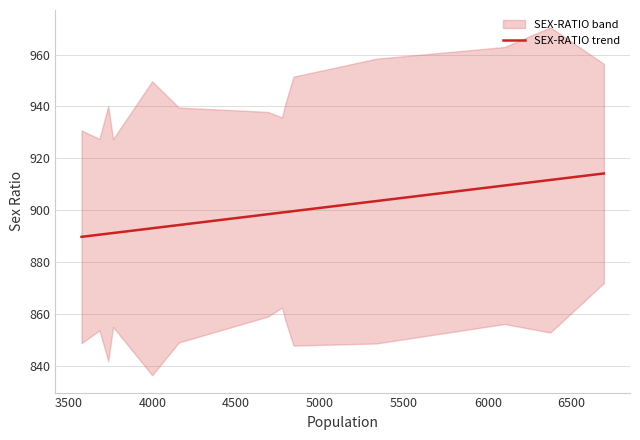

What is the maximum value for SEX-RATIO trend?

914.2